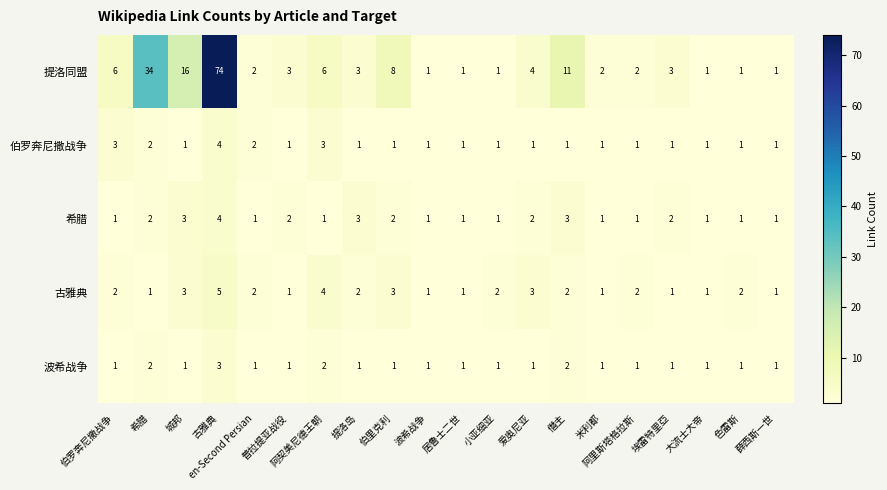

Which series has the largest range (max minus min)?

提洛同盟